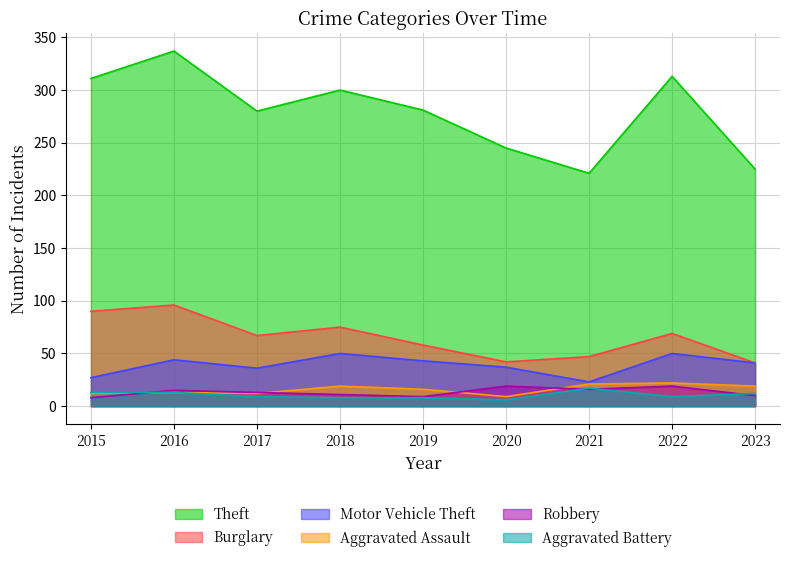

What are all the series names shown in the legend?

Theft, Burglary, Motor Vehicle Theft, Aggravated Assault, Robbery, Aggravated Battery